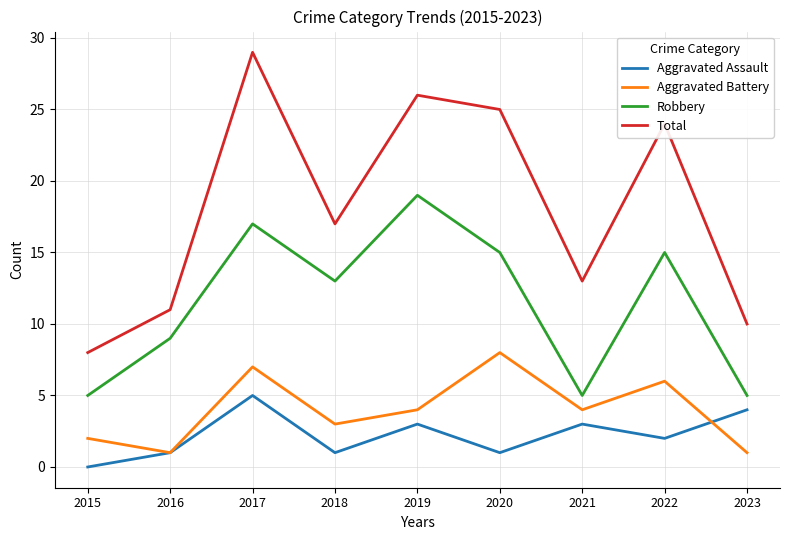

What value does the Aggravated Assault series have at 2021?

3